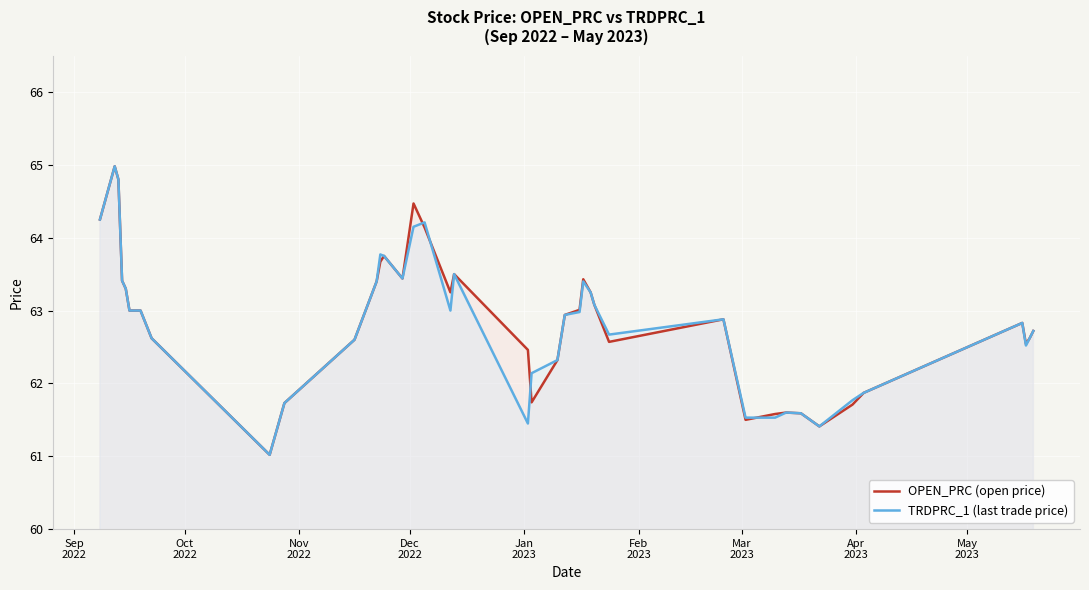

True or false: TRDPRC_1 (last trade price) has more than 2 interior local peaks.

True